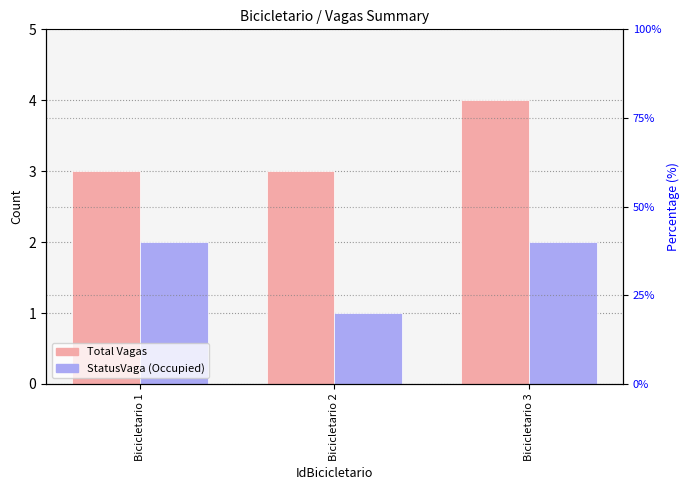

List the series in order of their peak value, lowest first.

StatusVaga (Occupied), Total Vagas